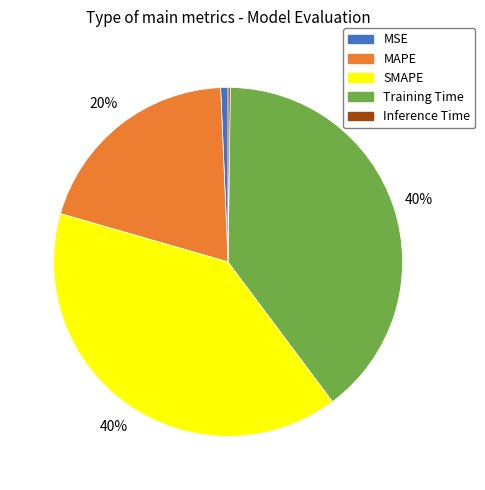

Combined, do MAPE and MSE account for over 50%?

No